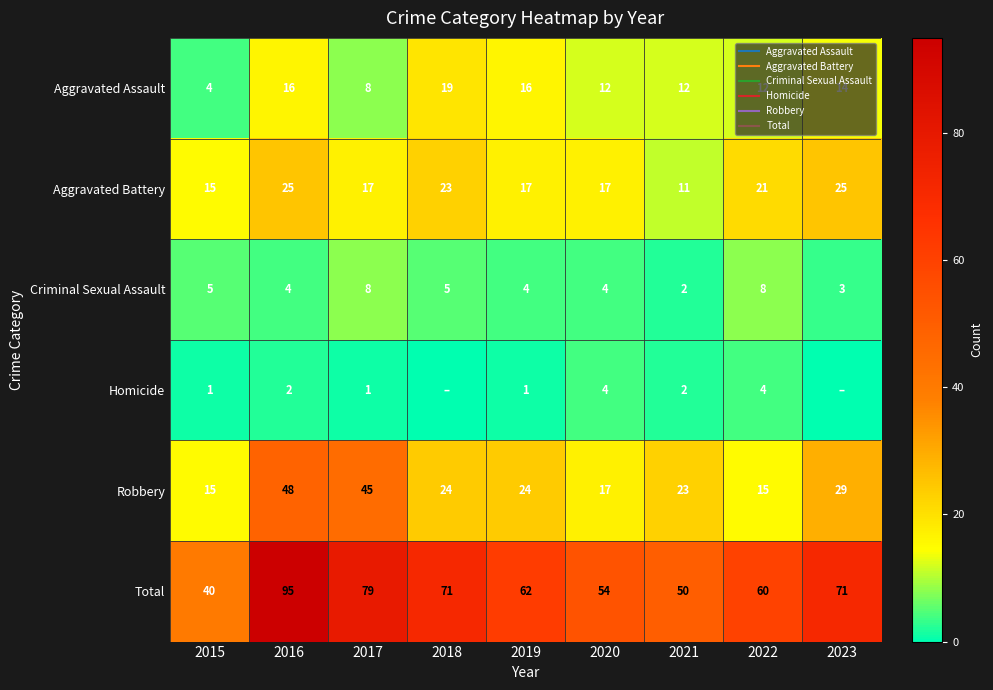

What is the difference between the Aggravated Battery values at 2018 and 2020?

6